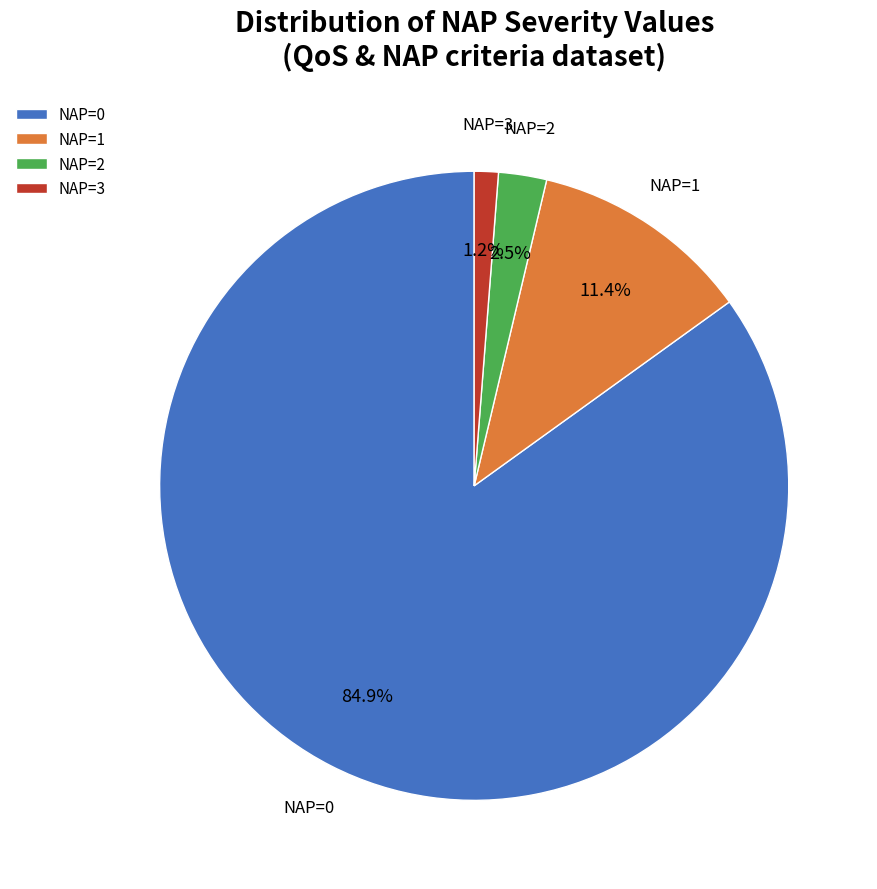

What percentage is NOT represented by NAP=1?

88.6%